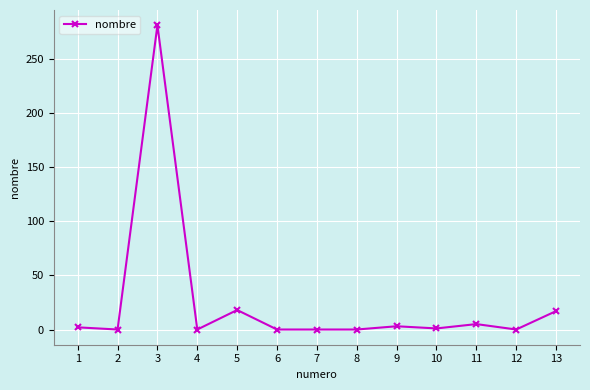

What is the greatest value displayed?

281